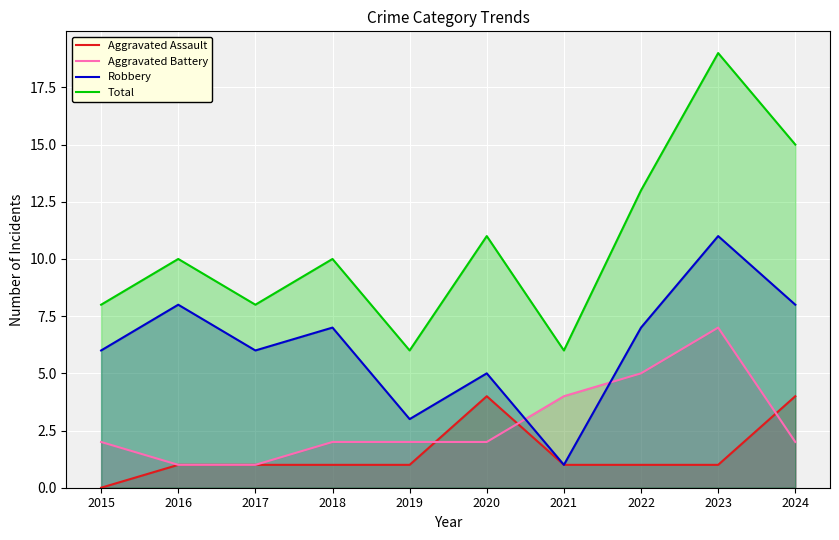

Is the value of Total at 2021 greater than the value of Aggravated Battery at 2022?

Yes